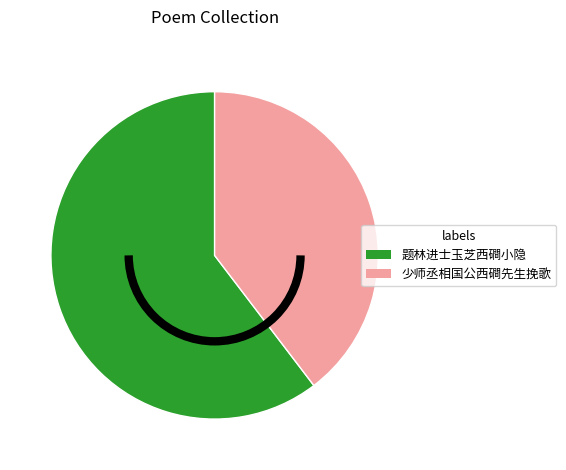

The 少师丞相国公西磵先生挽歌 slice represents 34% of the pie. True or false?

False